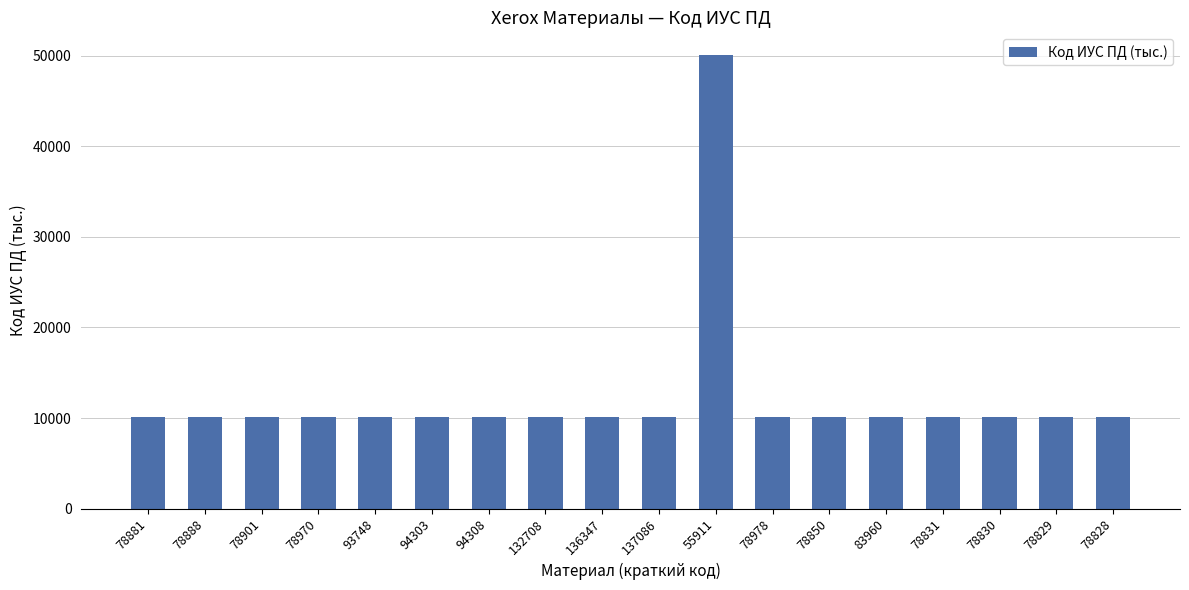

True or false: the data shows 16453.0 at 78850.

False